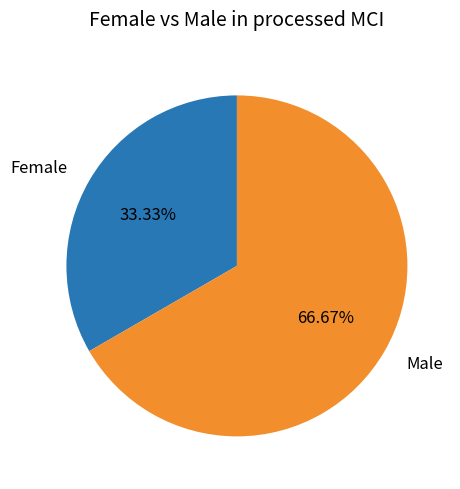

Do Female and Male together represent more than half of the pie?

Yes